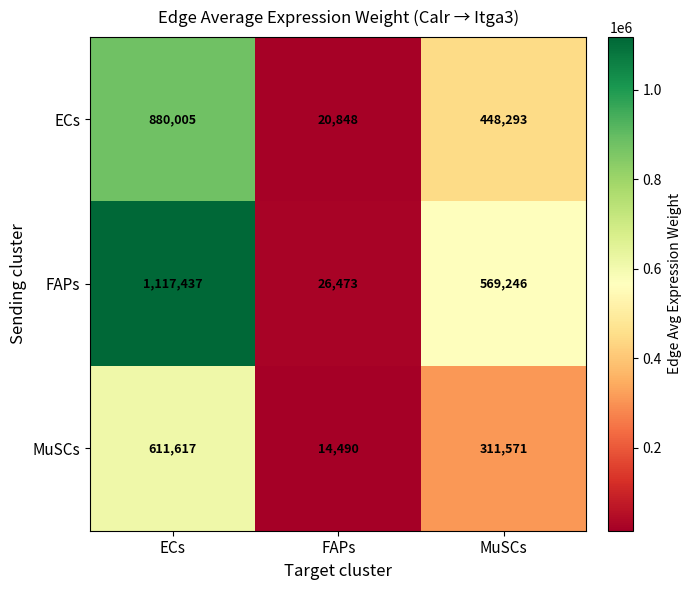

What is the greatest value displayed?

1117437